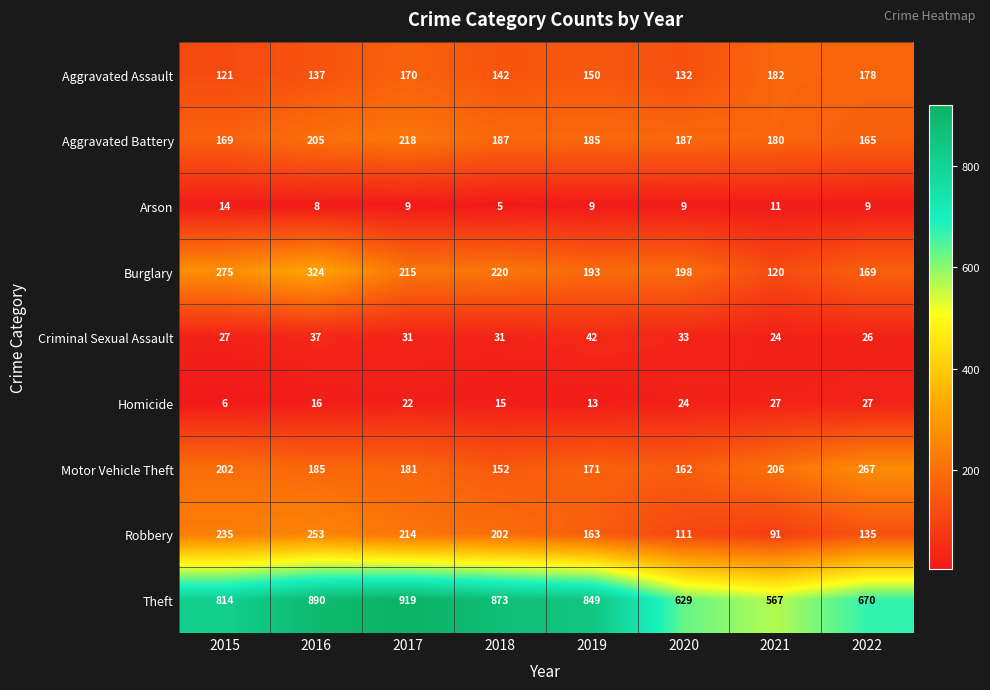

Rank the series at 2017 from highest to lowest value.

Theft, Aggravated Battery, Burglary, Robbery, Motor Vehicle Theft, Aggravated Assault, Criminal Sexual Assault, Homicide, Arson